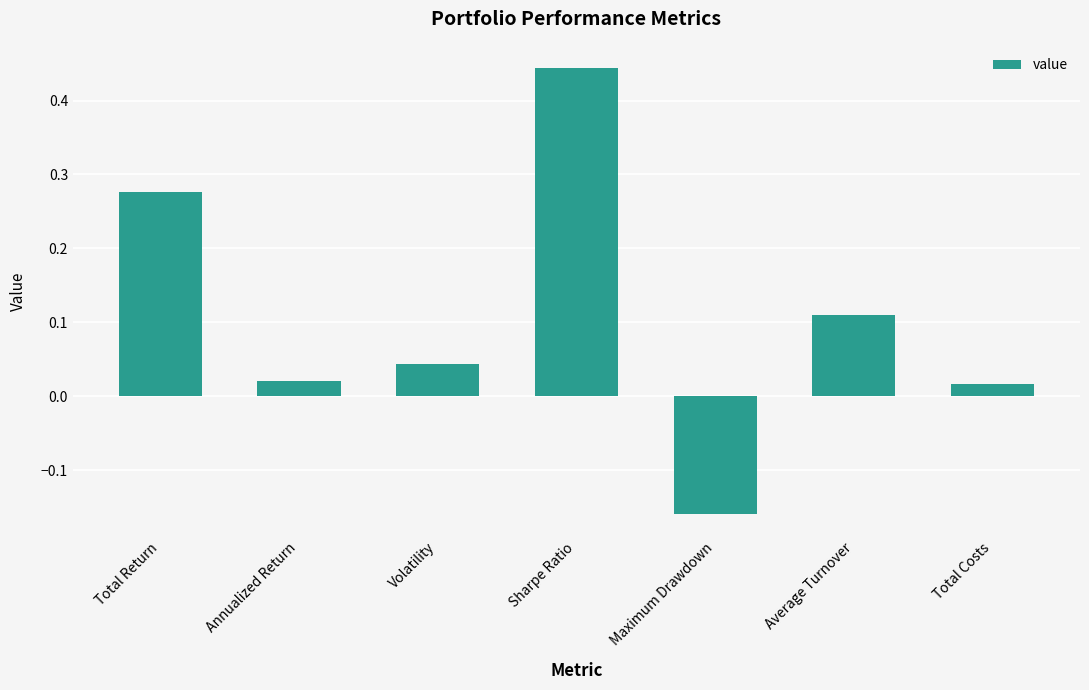

Are the bars grouped side by side (vs. stacked)?

No